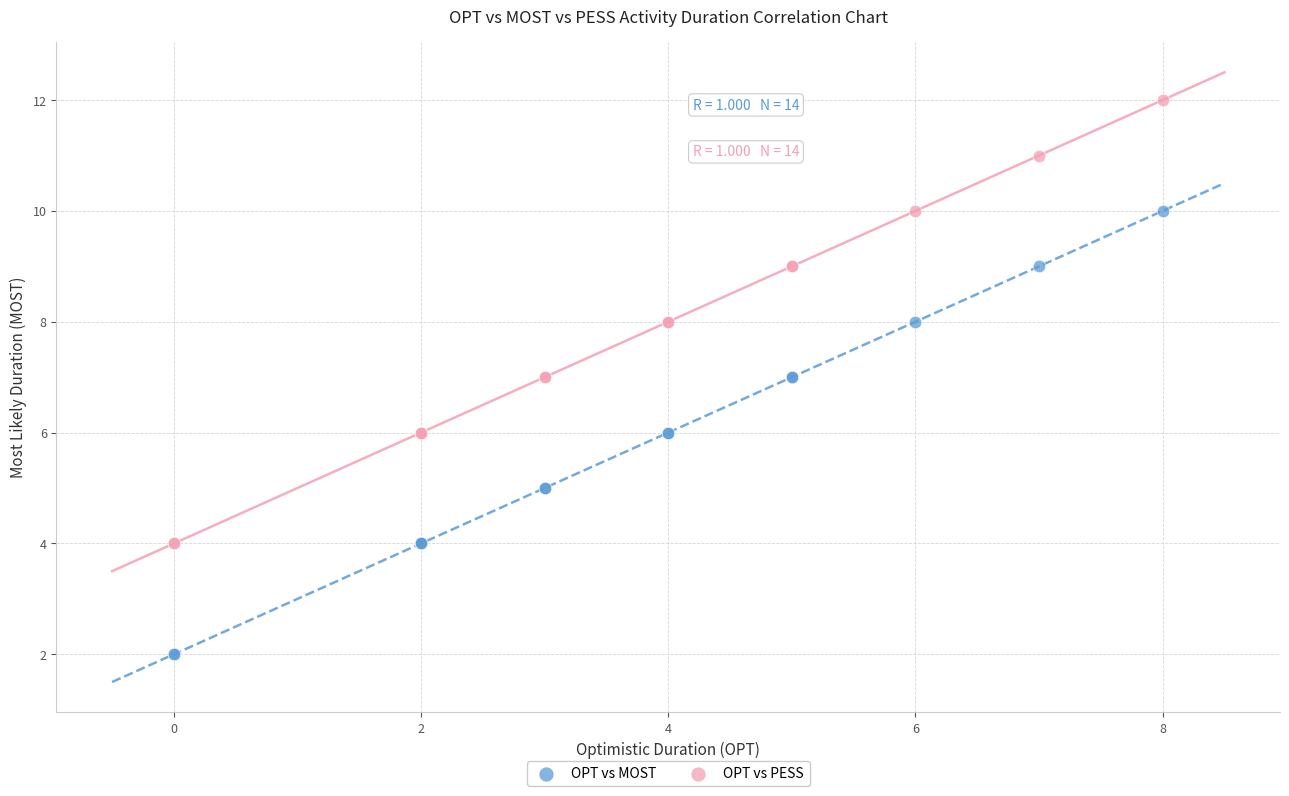

What are all the series names shown in the legend?

OPT vs MOST, OPT vs PESS